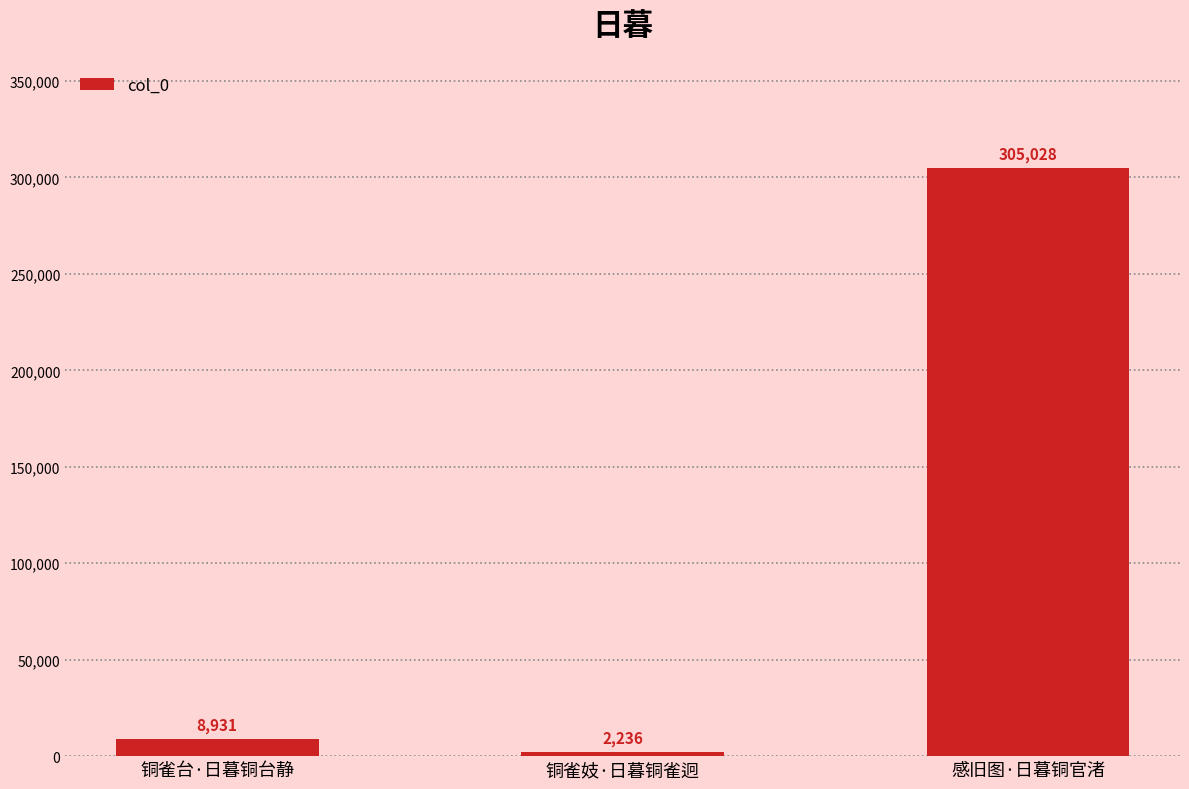

How many bars are there in total?

3